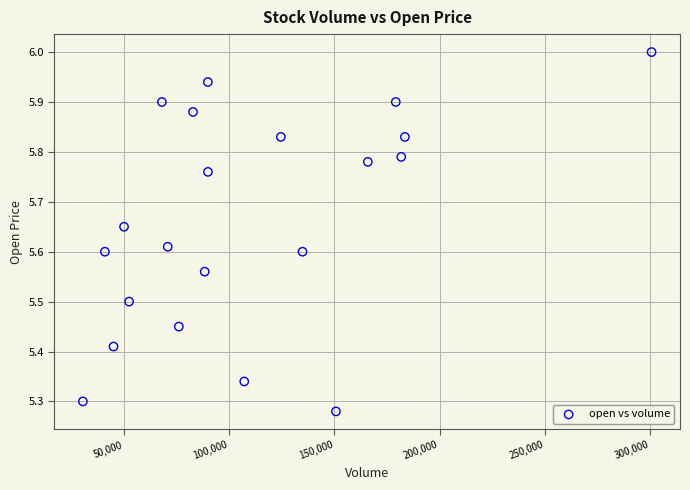

What is the range of Y values (max minus min)?

0.7